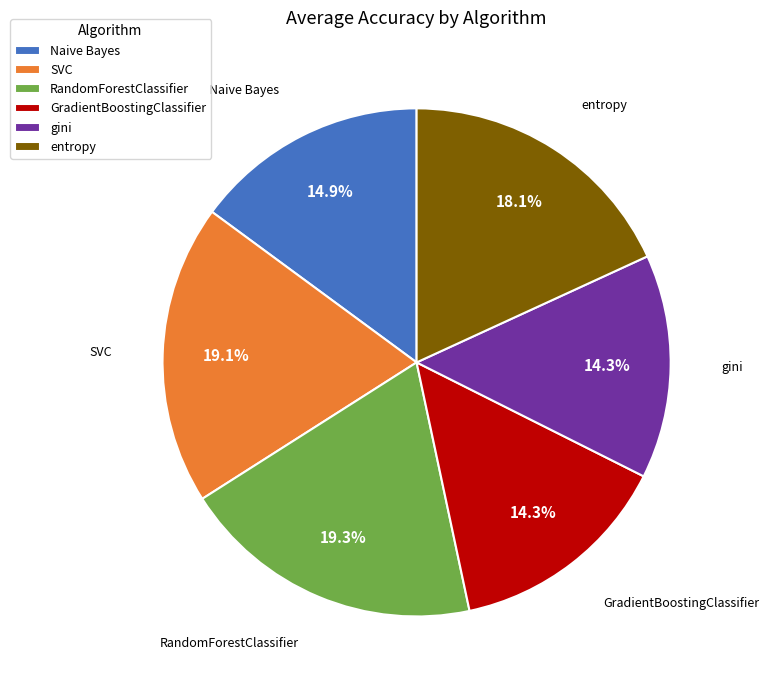

How many slices are in this pie chart?

6